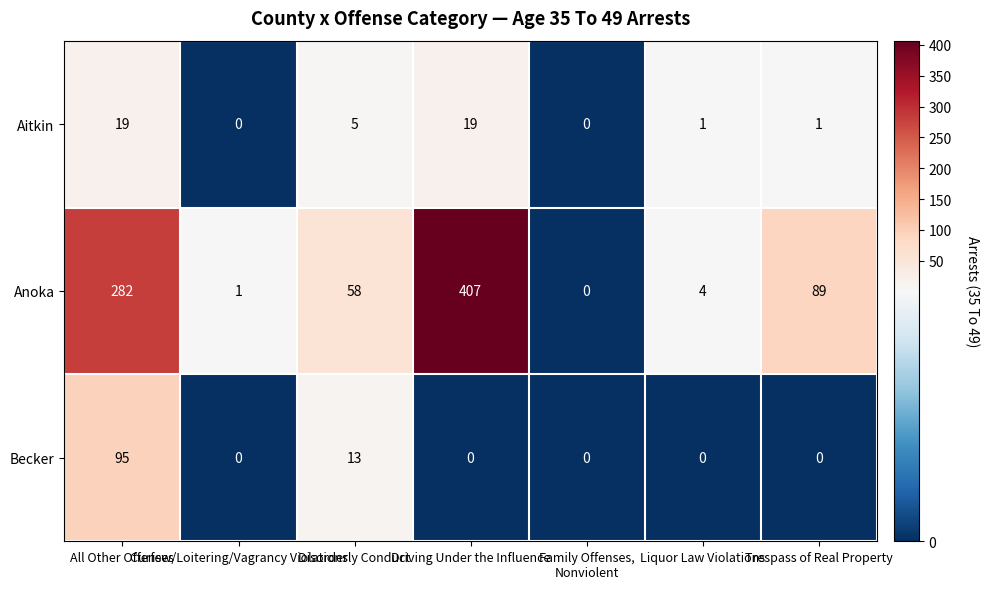

What is the sum of all Becker values?

108